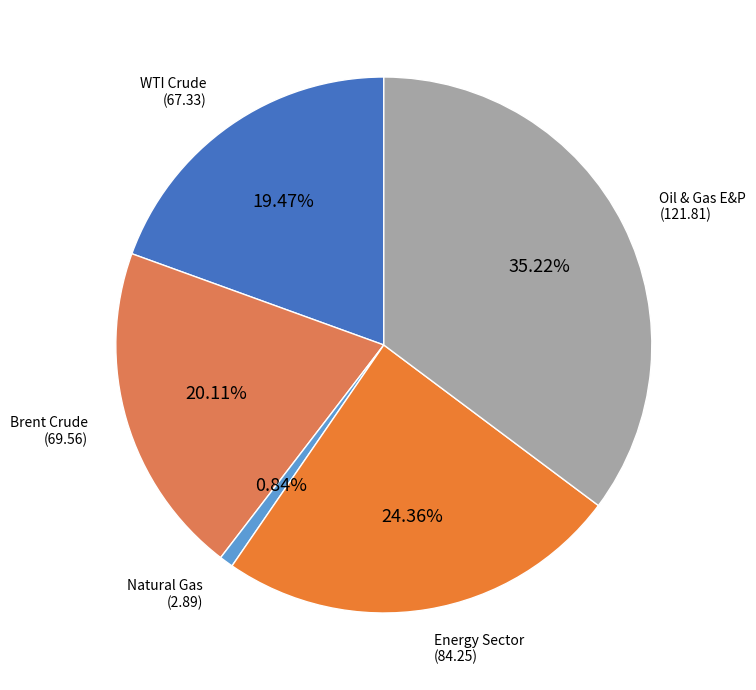

Combined, what portion of the pie is WTI Crude and Oil & Gas E&P?

54.7%